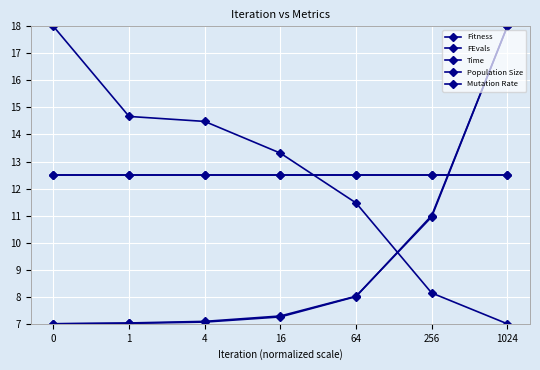

Does the chart have visible grid lines?

Yes